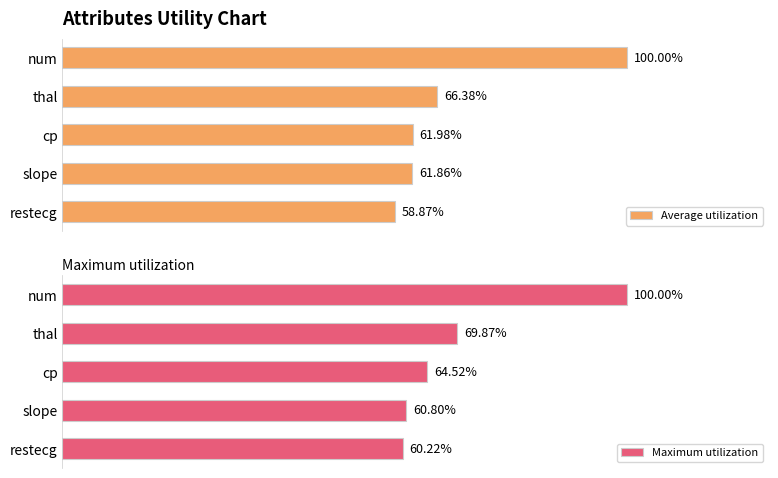

What are all the series names shown in the legend?

Average utilization, Maximum utilization